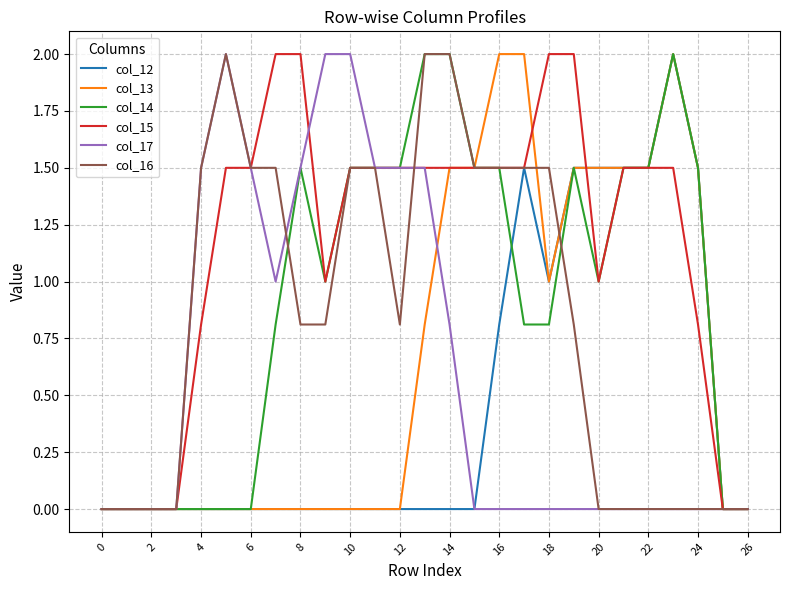

What is the highest value of the col_16 series?

2.0